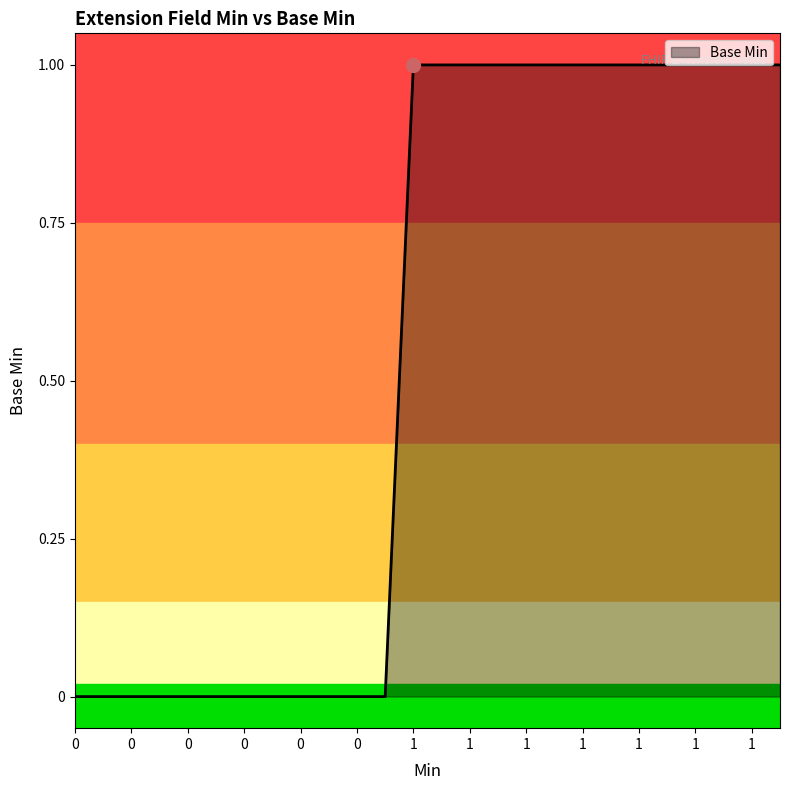

How many lines are shown in the chart?

1